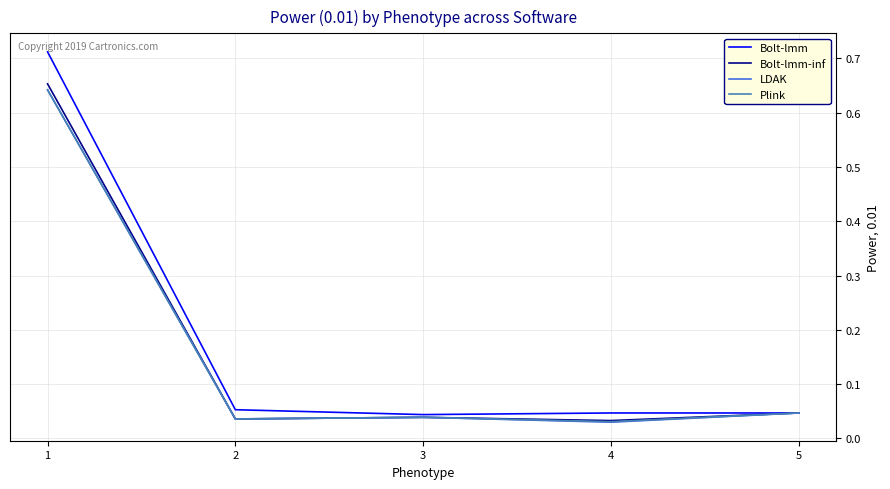

How many lines are shown in the chart?

4